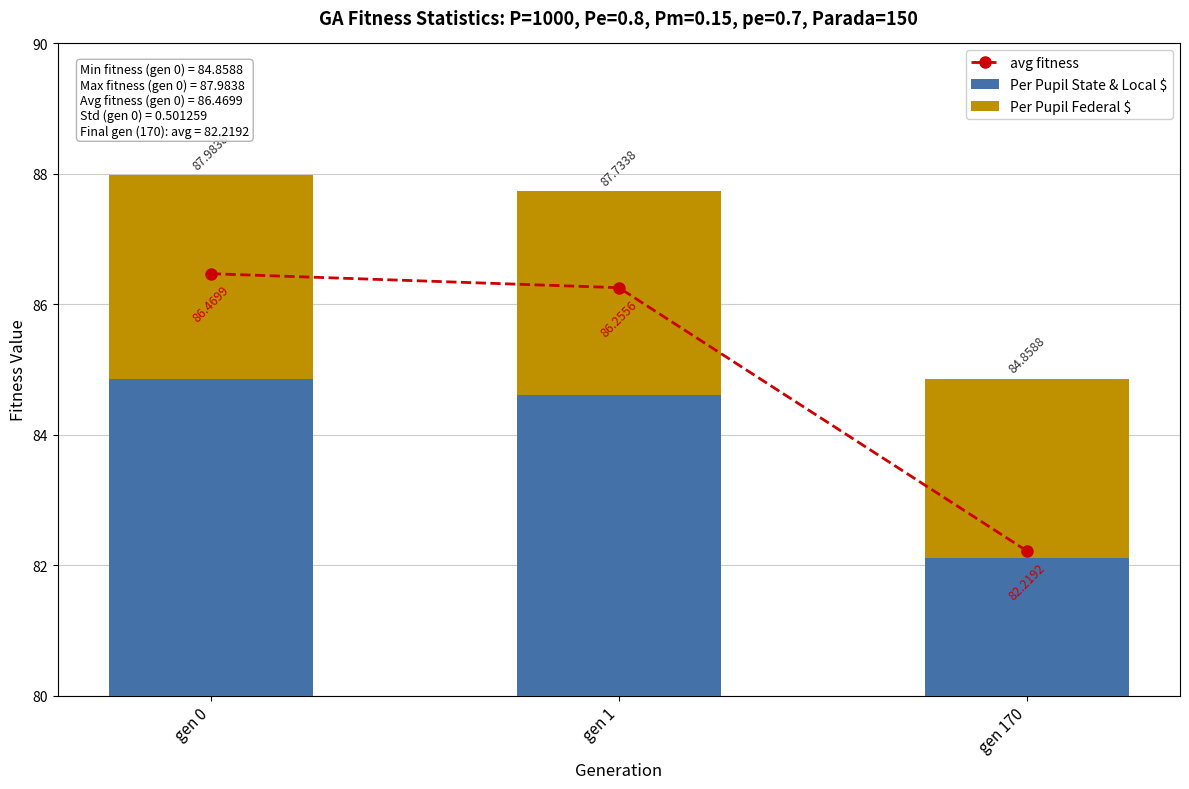

At which category is the sum across all series the highest?

gen 0